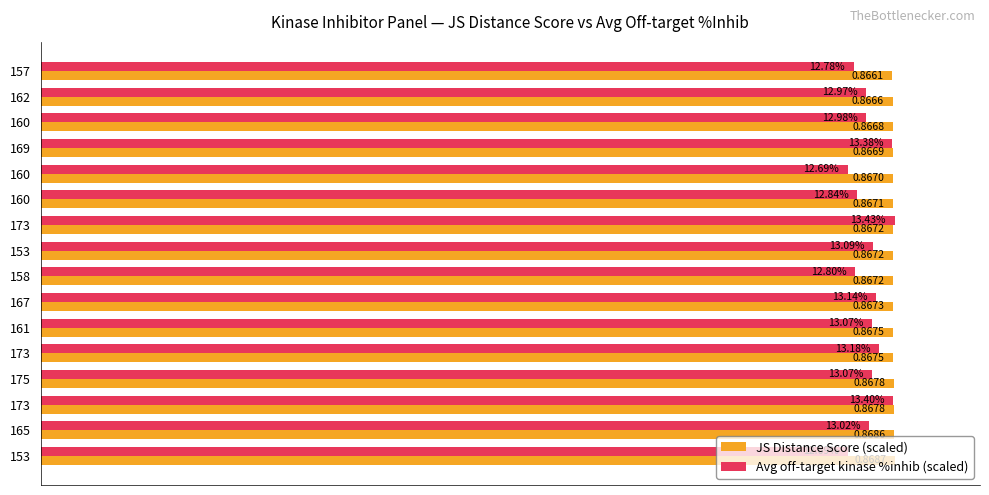

Which series has the largest total across all categories?

JS Distance Score (scaled)